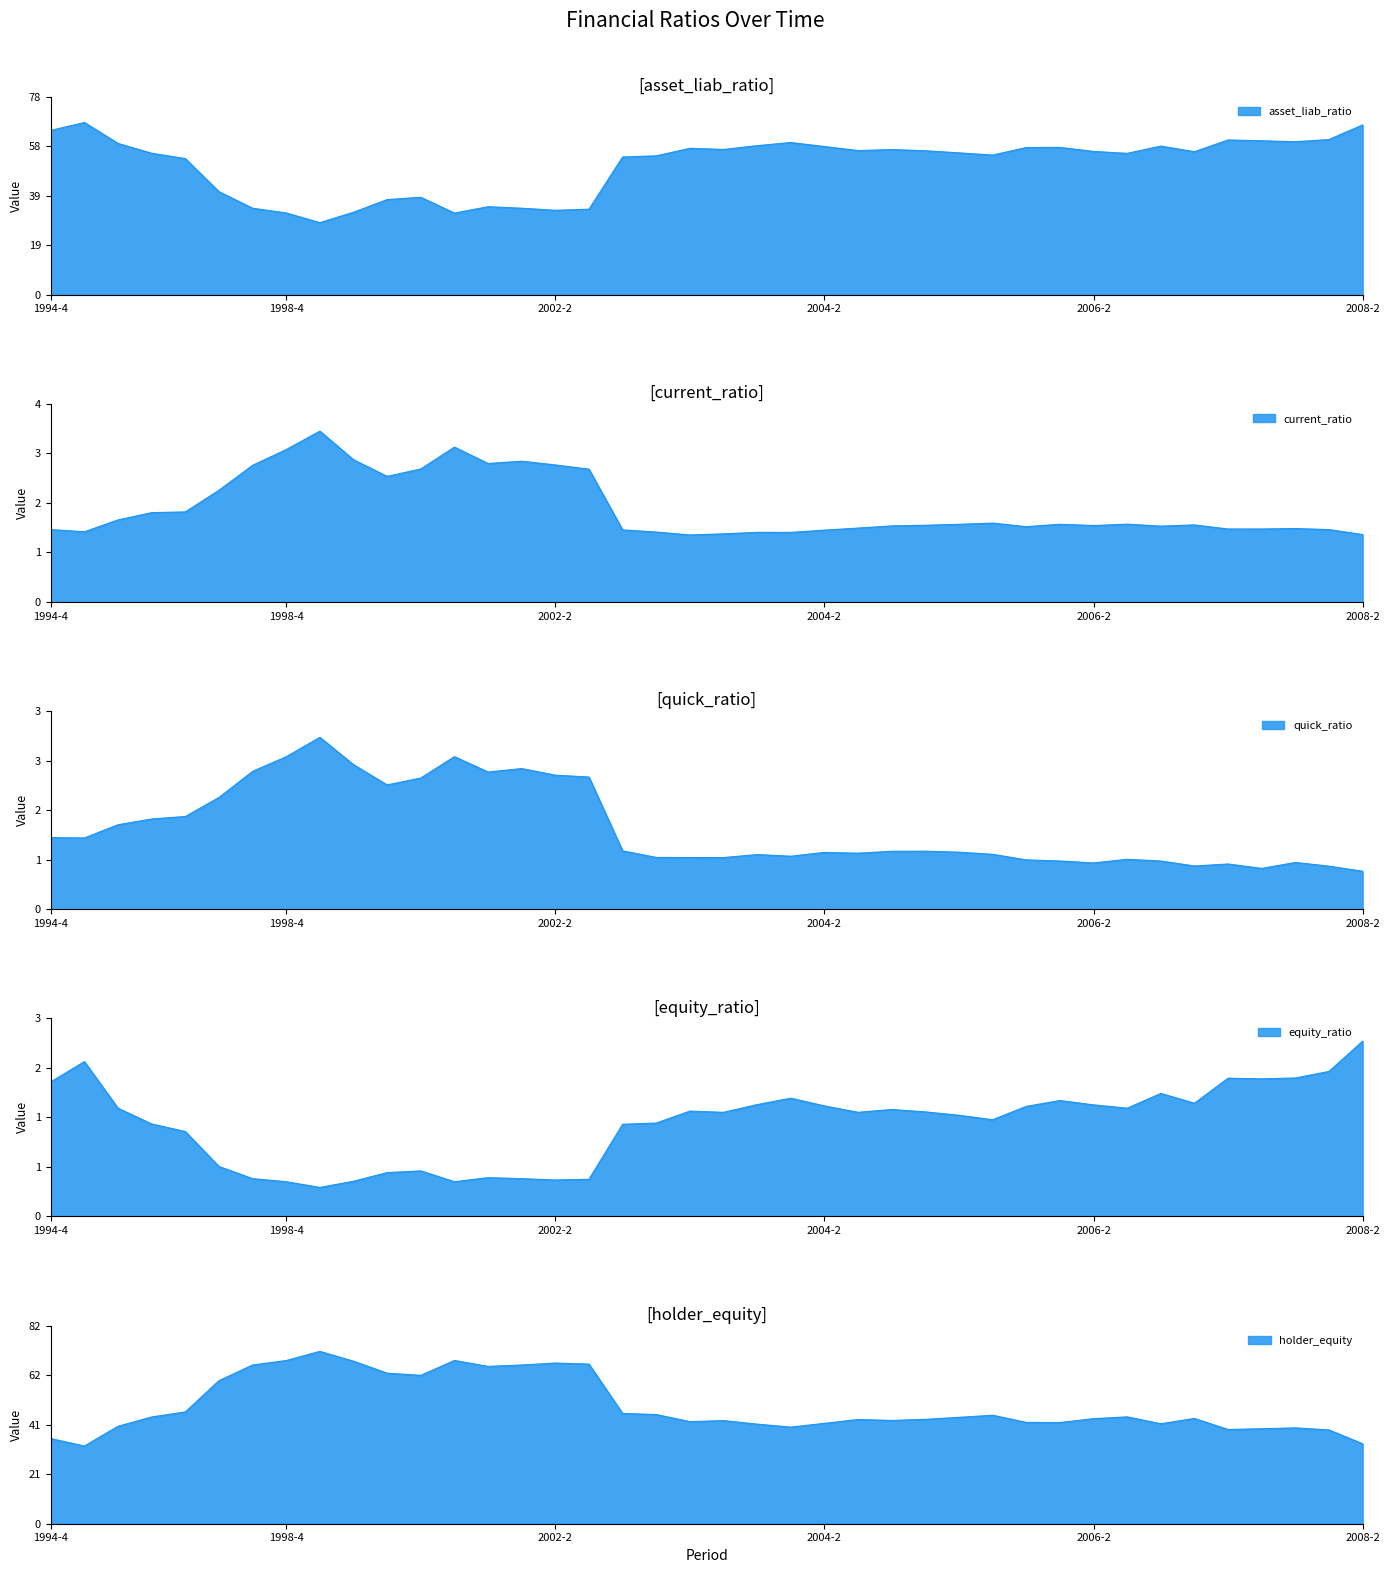

List the series in order of their peak value, lowest first.

equity_ratio, quick_ratio, current_ratio, asset_liab_ratio, holder_equity